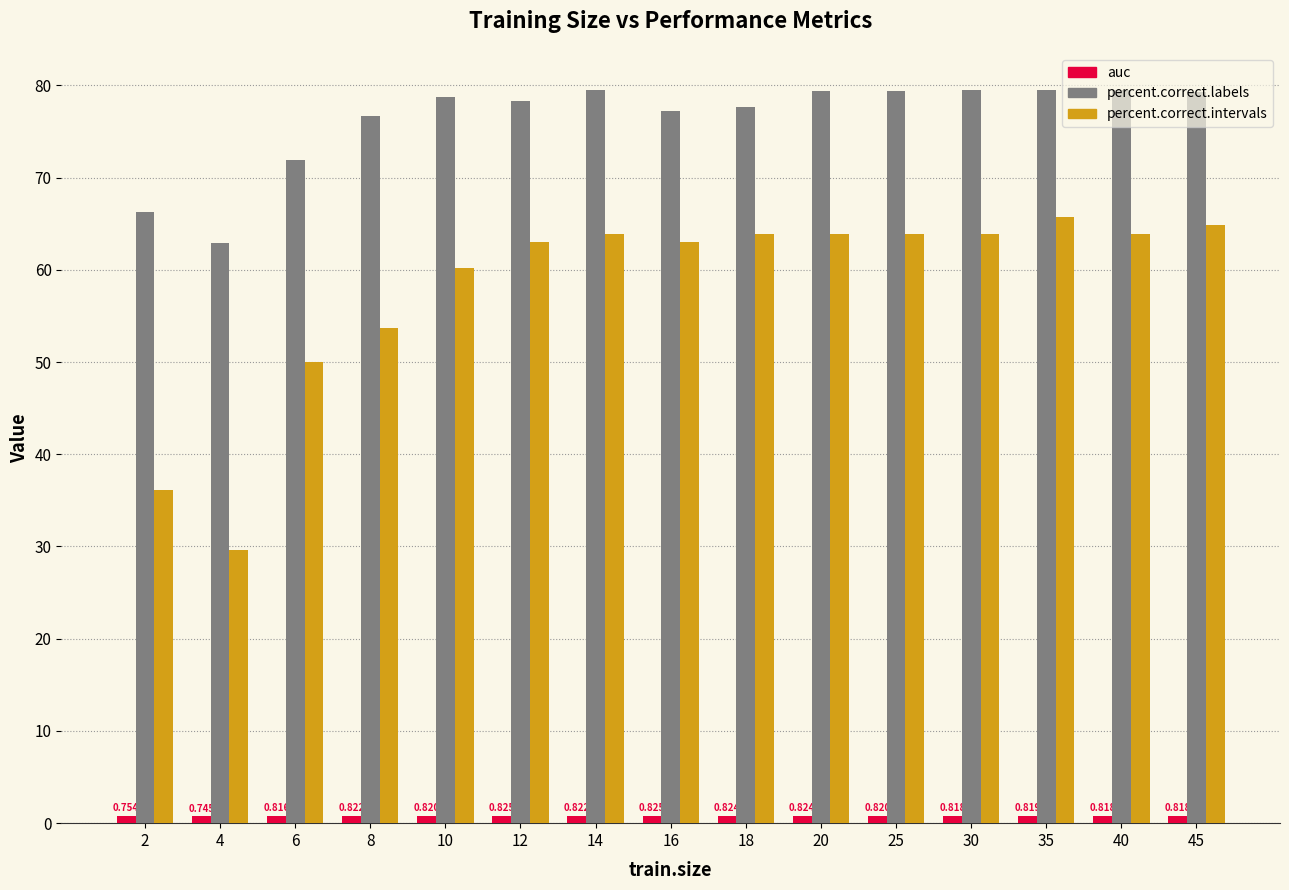

Which series changed the most between 2 and 6?

percent.correct.intervals